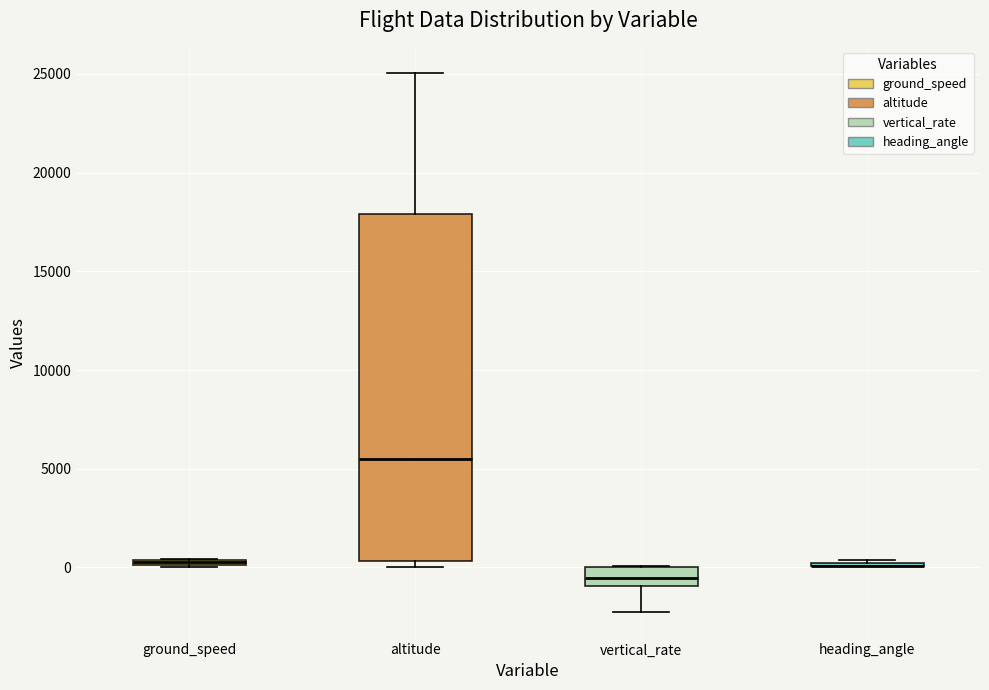

Which box is the tallest, from its lower edge to its upper edge?

altitude